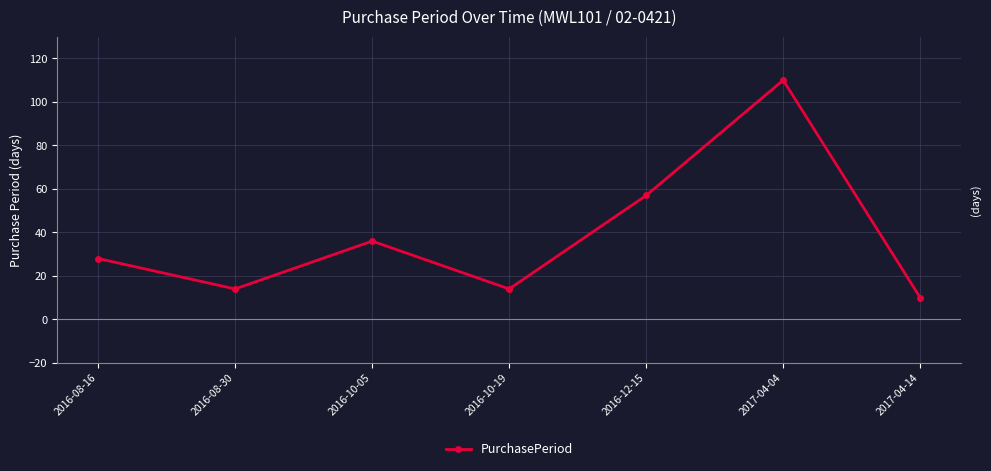

How many points are lower than both their immediate neighbors (excluding endpoints)?

2